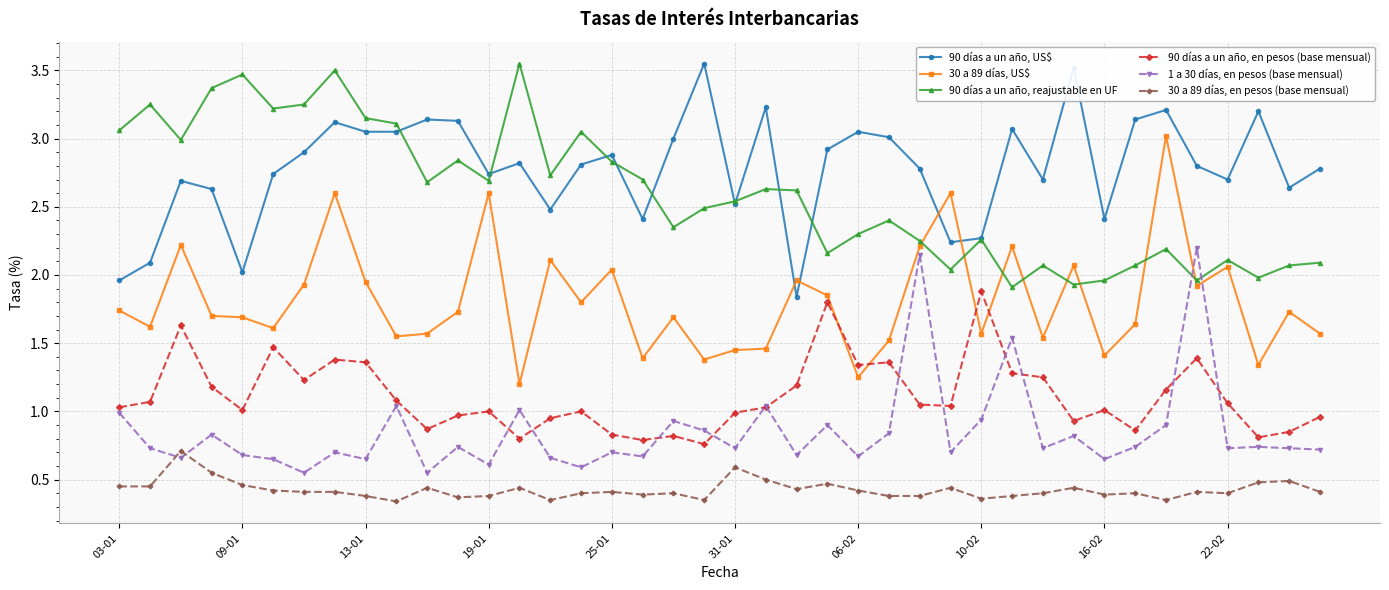

What is the value of the 90 días a un año, US$ point at the 7th from the left?

2.9